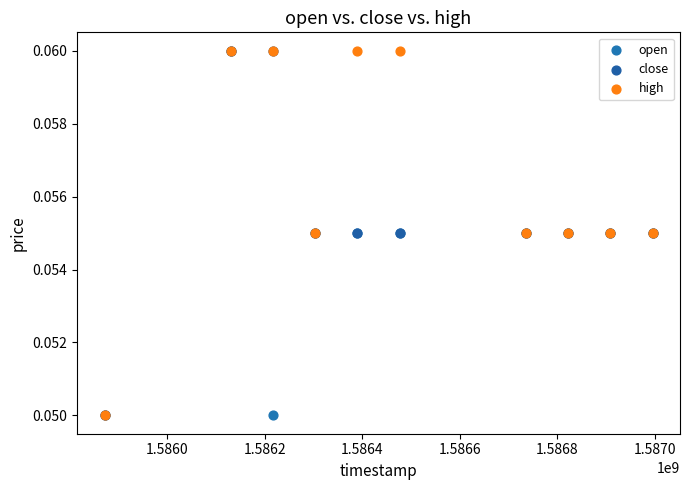

What are all the series names shown in the legend?

open, close, high